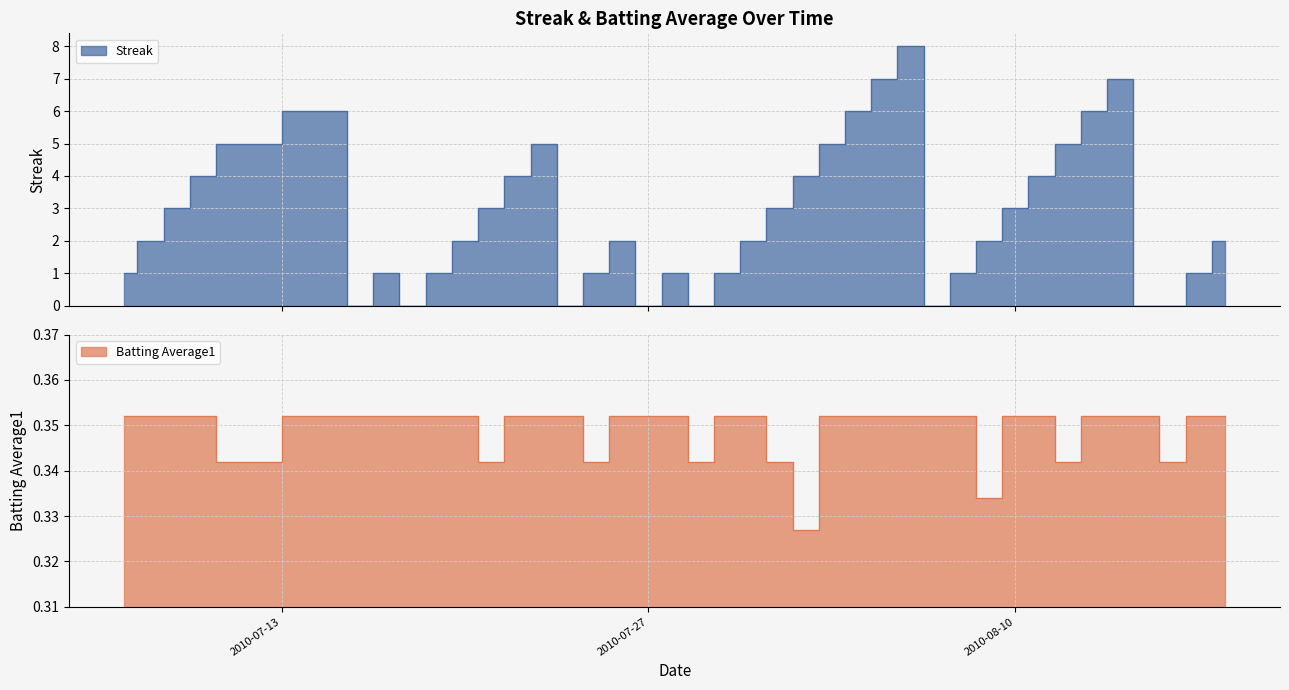

List the series in order of their peak value, lowest first.

Batting Average1, Streak